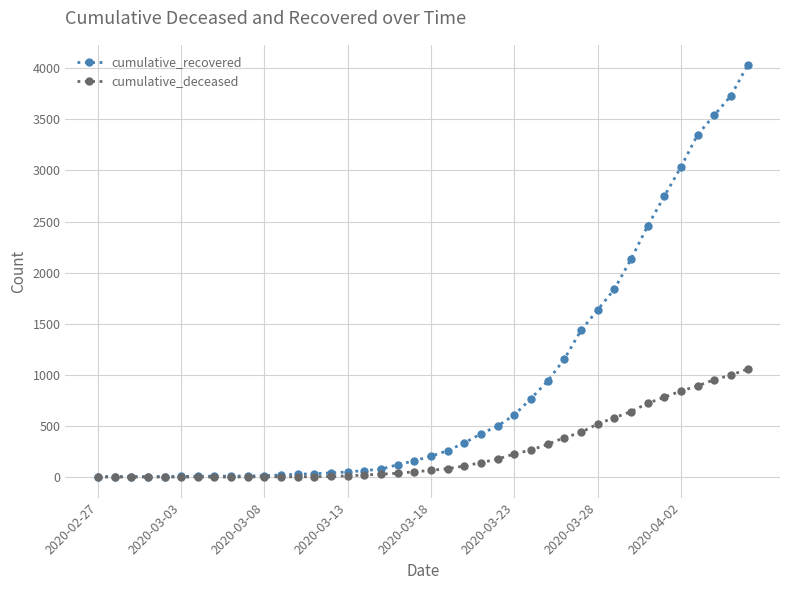

Which series has the largest total across all categories?

cumulative_recovered